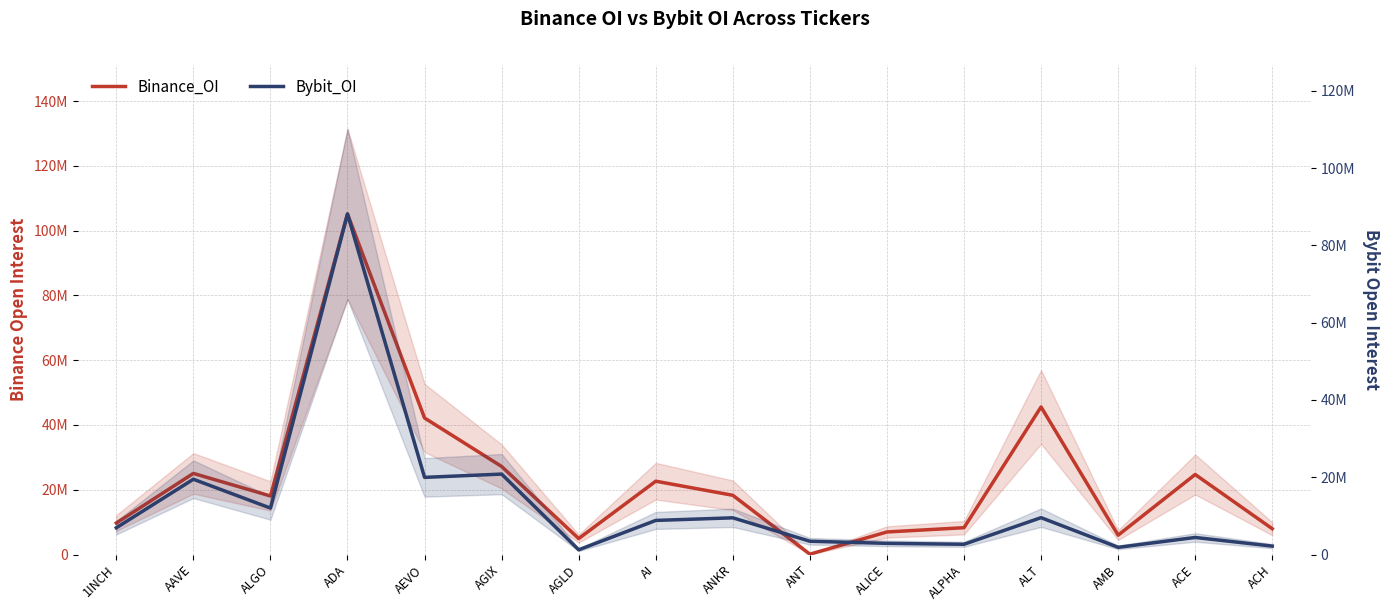

Reading left to right, what are all the values shown in this chart?

Binance_OI: 9712623	25040280	18072226	105131820	42144268	27181163	4917130	22632042	18281175	100354	6957978	8279413	45555248	5969269	24705025	7964728
Bybit_OI: 6914627	19476418	12010317	88115281	19958768	20809292	1215975	8815798	9494444	3433860	2885368	2645877	9534066	1856530	4412578	2175630